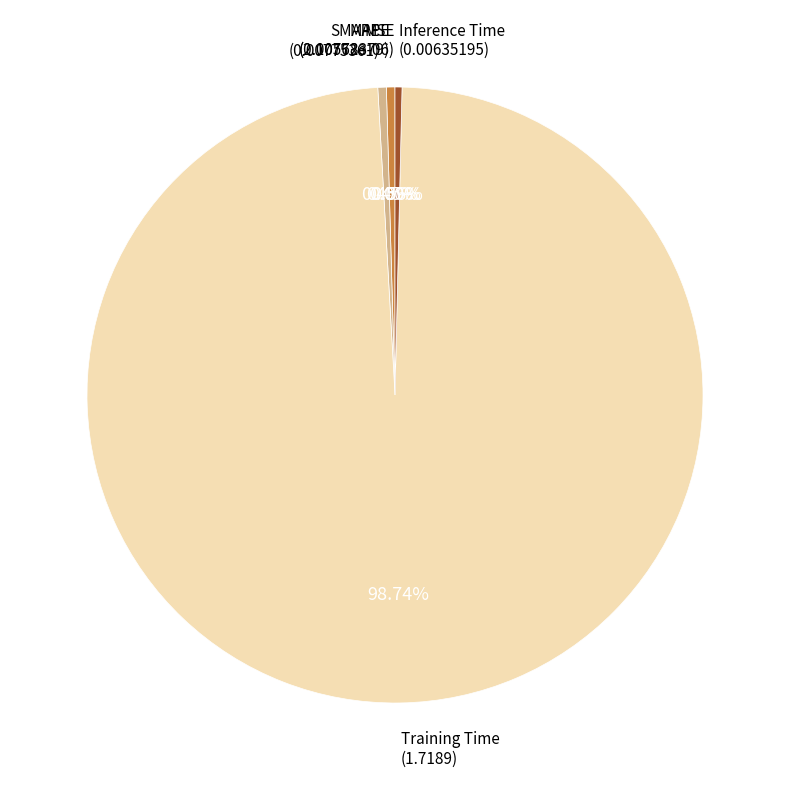

Does any single category account for the majority?

Yes